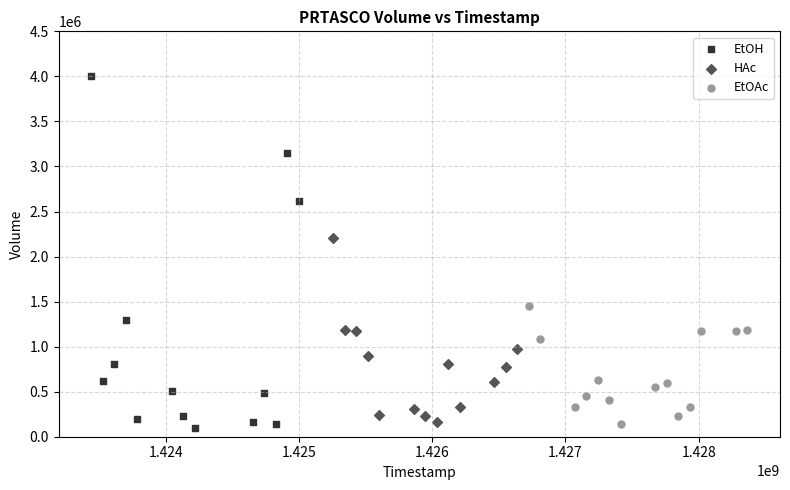

Which series contains the highest Y value?

EtOH